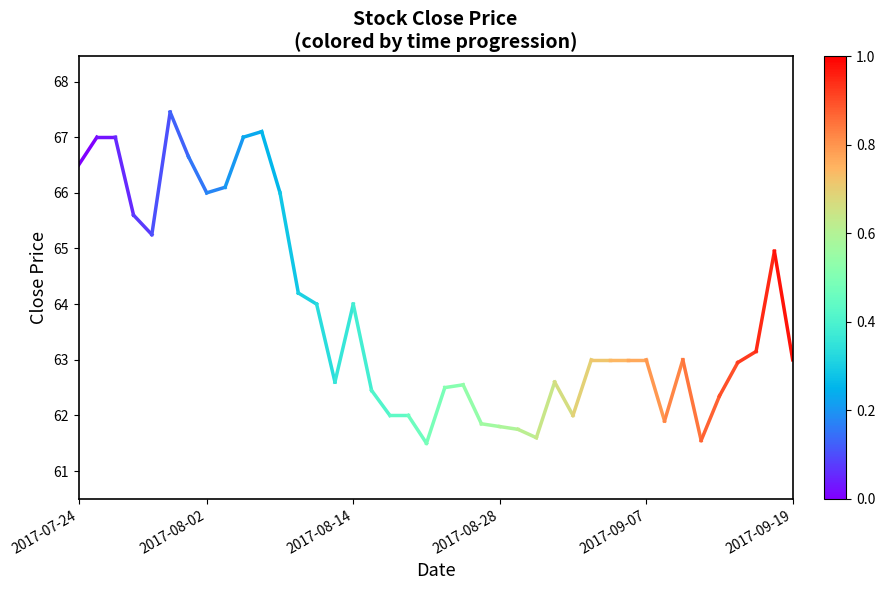

Count the number of data series in this chart.

1